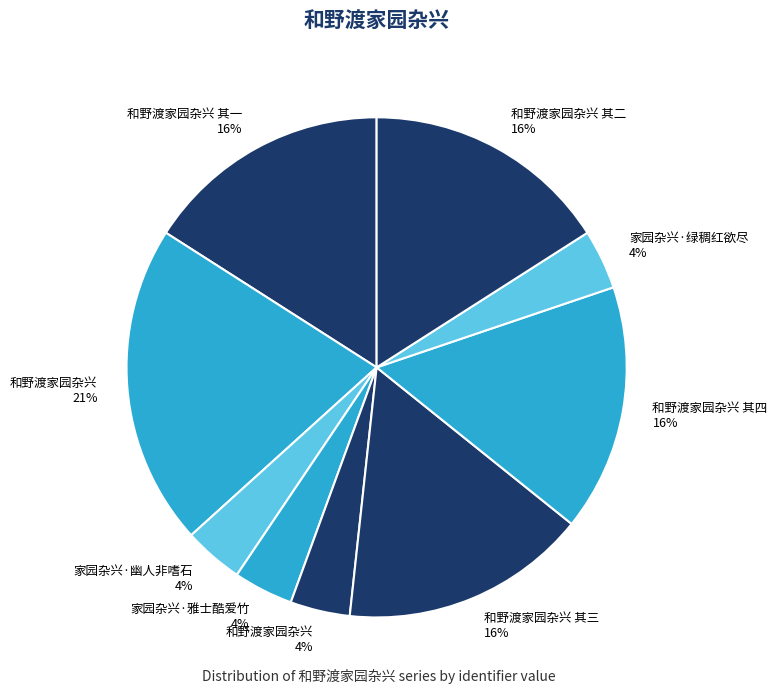

Is there a majority slice in this chart?

No